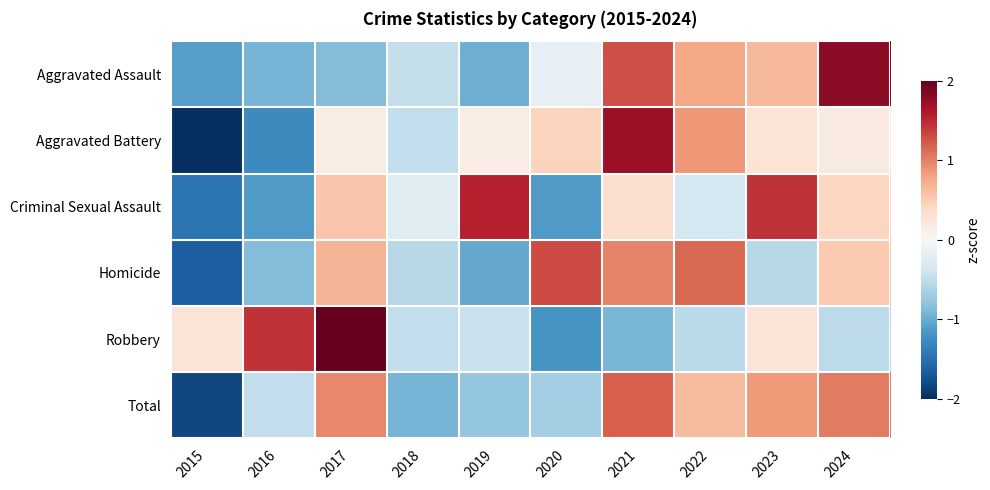

At which category does the chart reach its minimum across all series?

2015